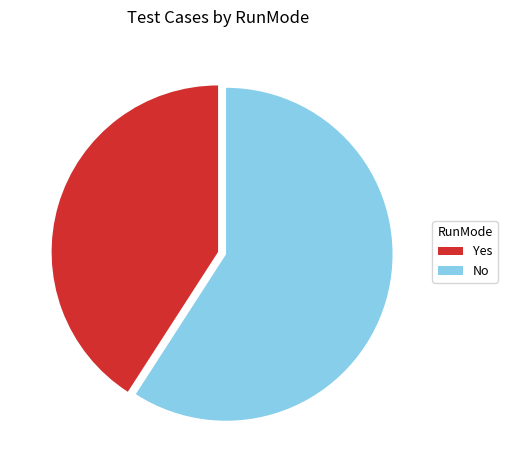

The Yes slice represents 41% of the pie. True or false?

True